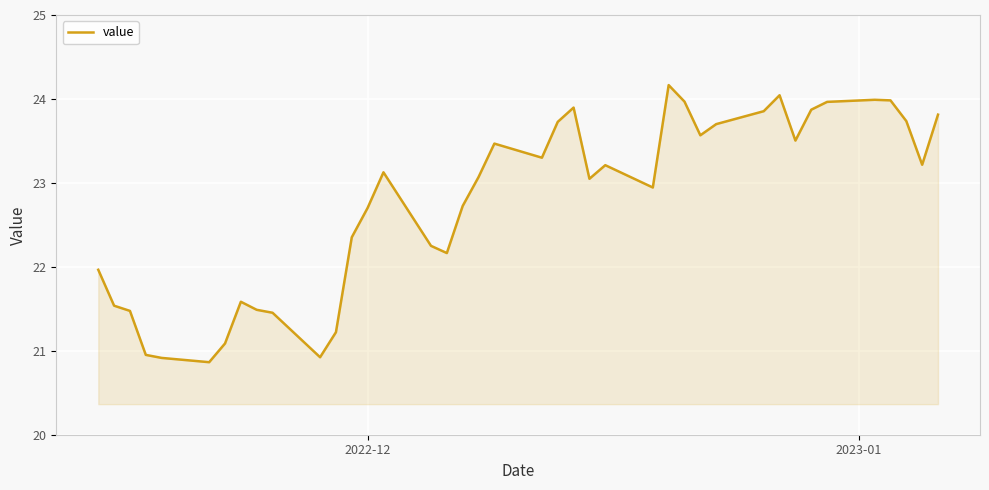

What is the maximum value shown in the chart?

24.2